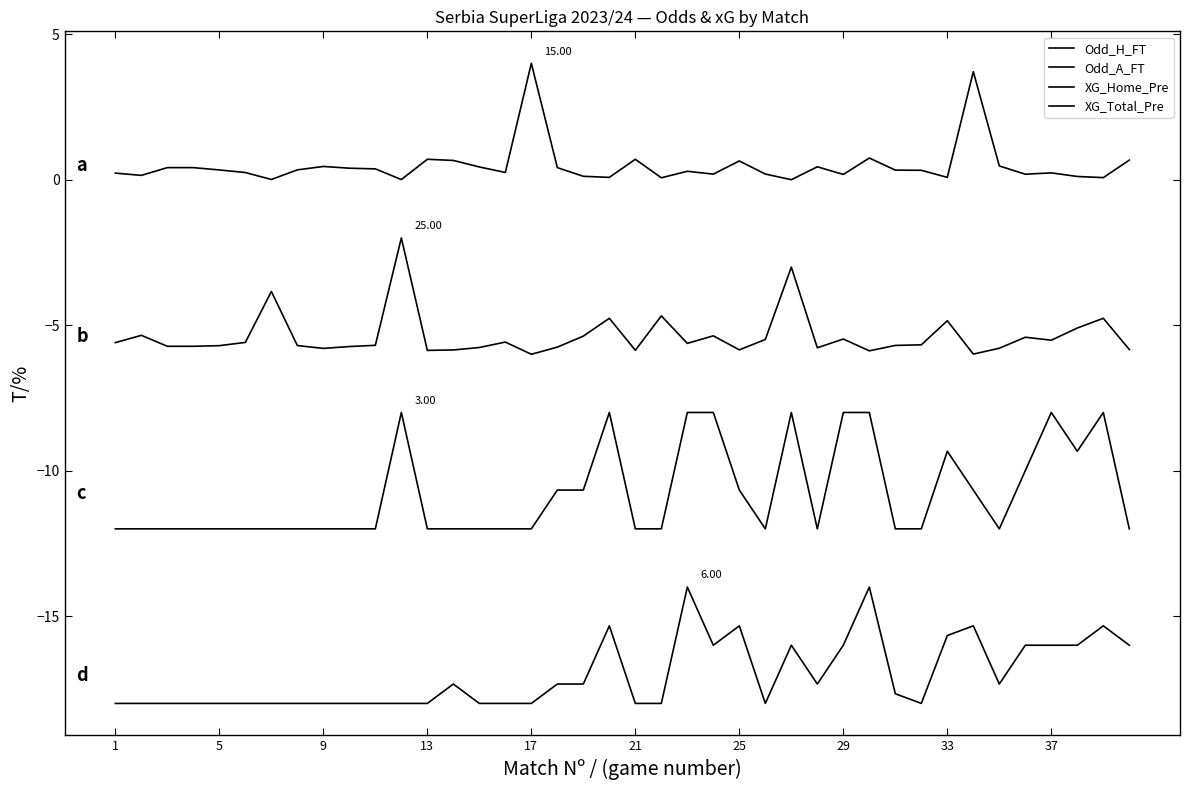

How many lines are shown in the chart?

4